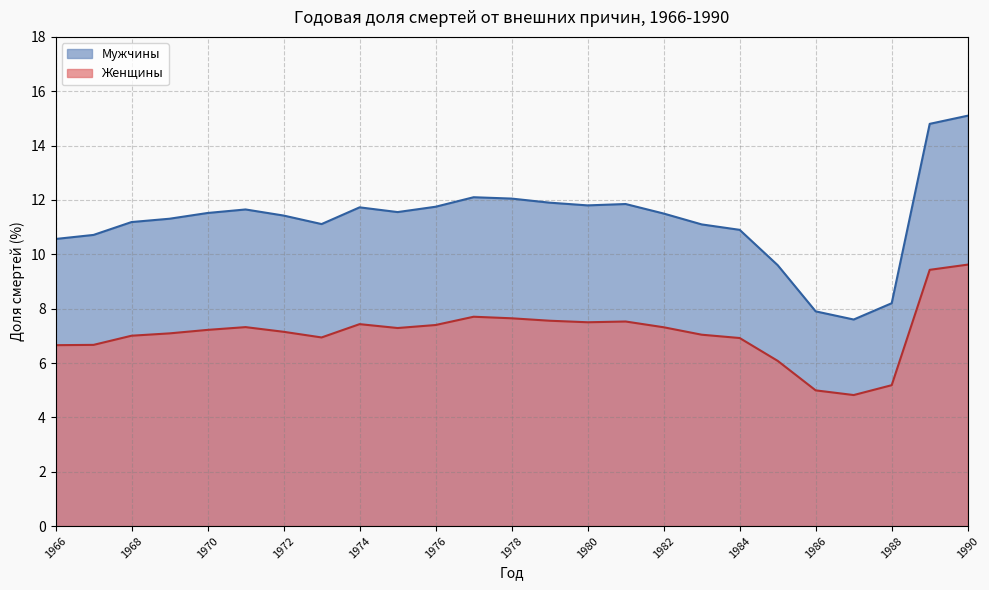

Which series has the widest spread of values?

Мужчины